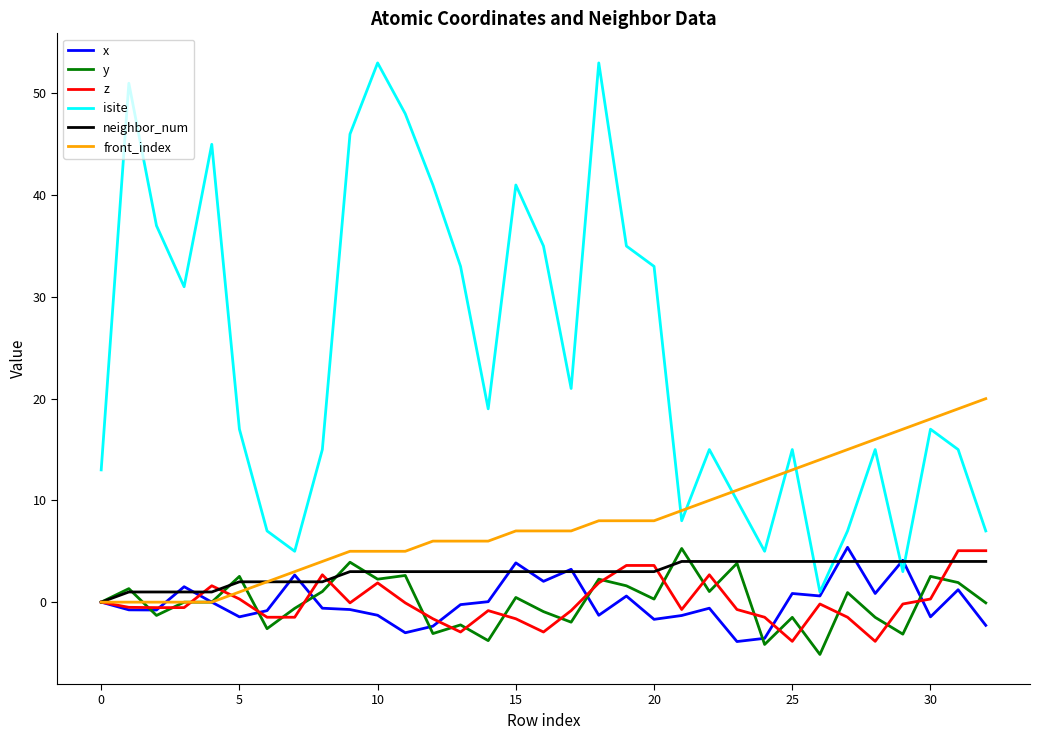

Which series has the widest spread of values?

isite